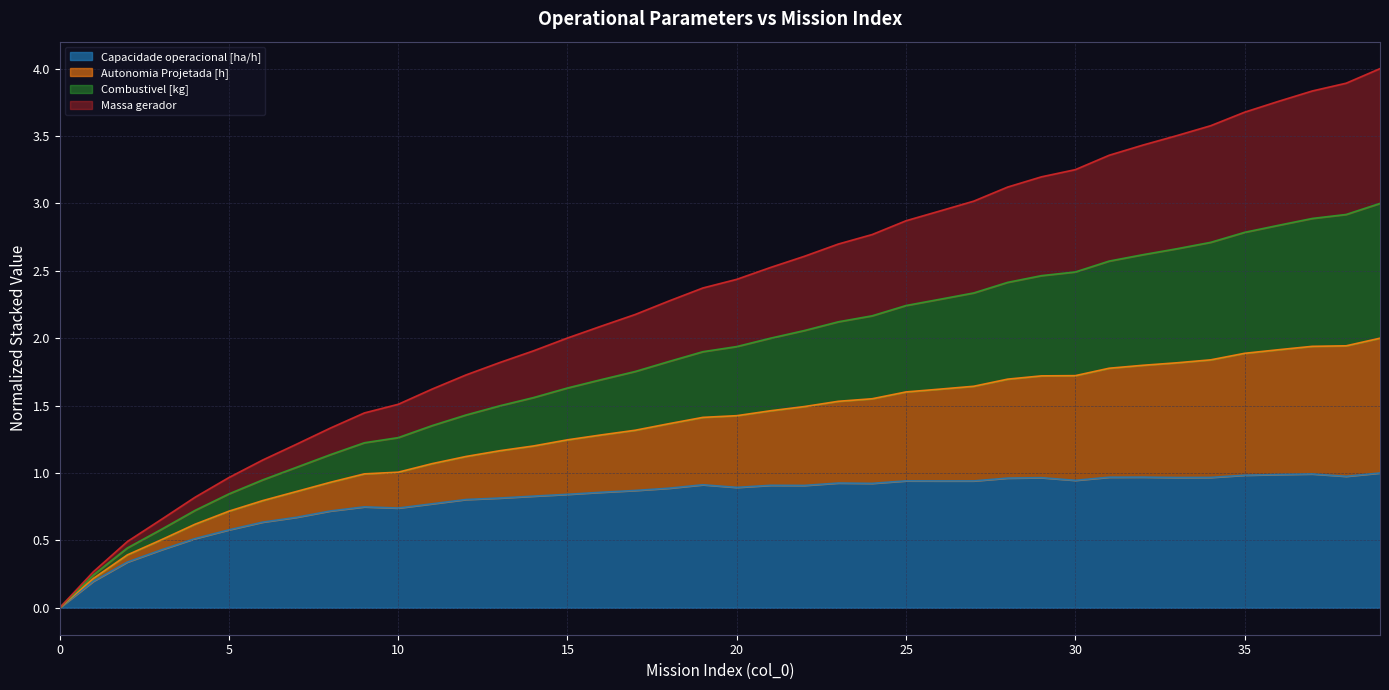

True or false: Capacidade operacional [ha/h] has a value of 0.6 at 35.

False